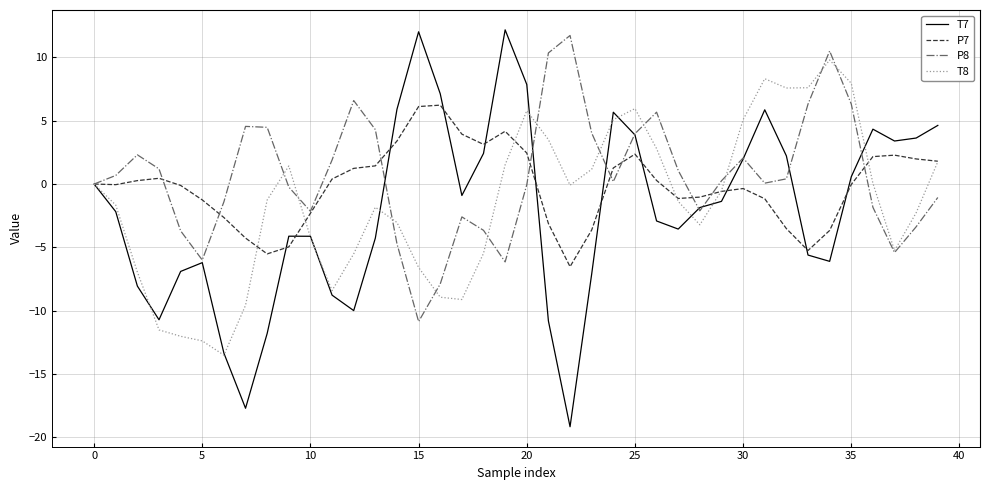

Which series has the largest range (max minus min)?

T7